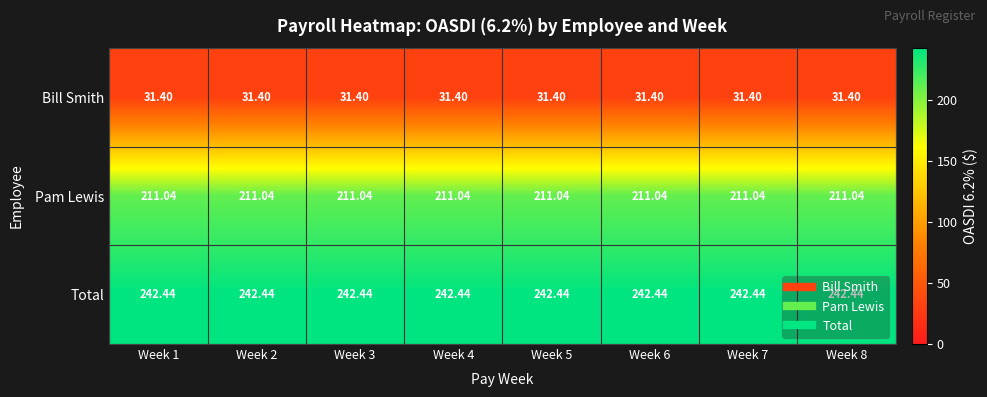

Which series has the largest total across all categories?

Total